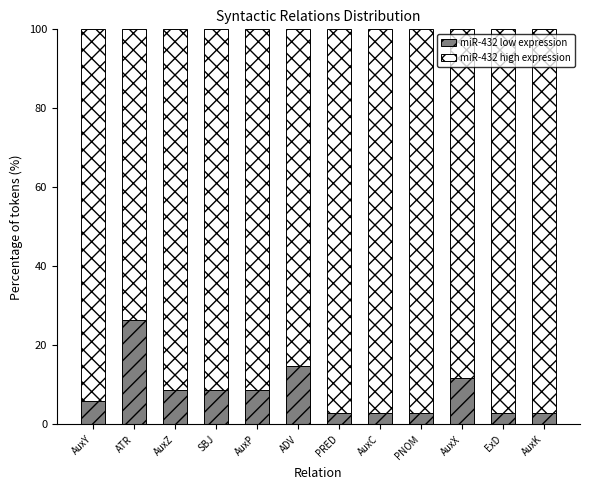

Reading left to right, what are the values for miR-432 low expression?

5.9	26.5	8.8	8.8	8.8	14.7	2.9	2.9	2.9	11.8	2.9	2.9